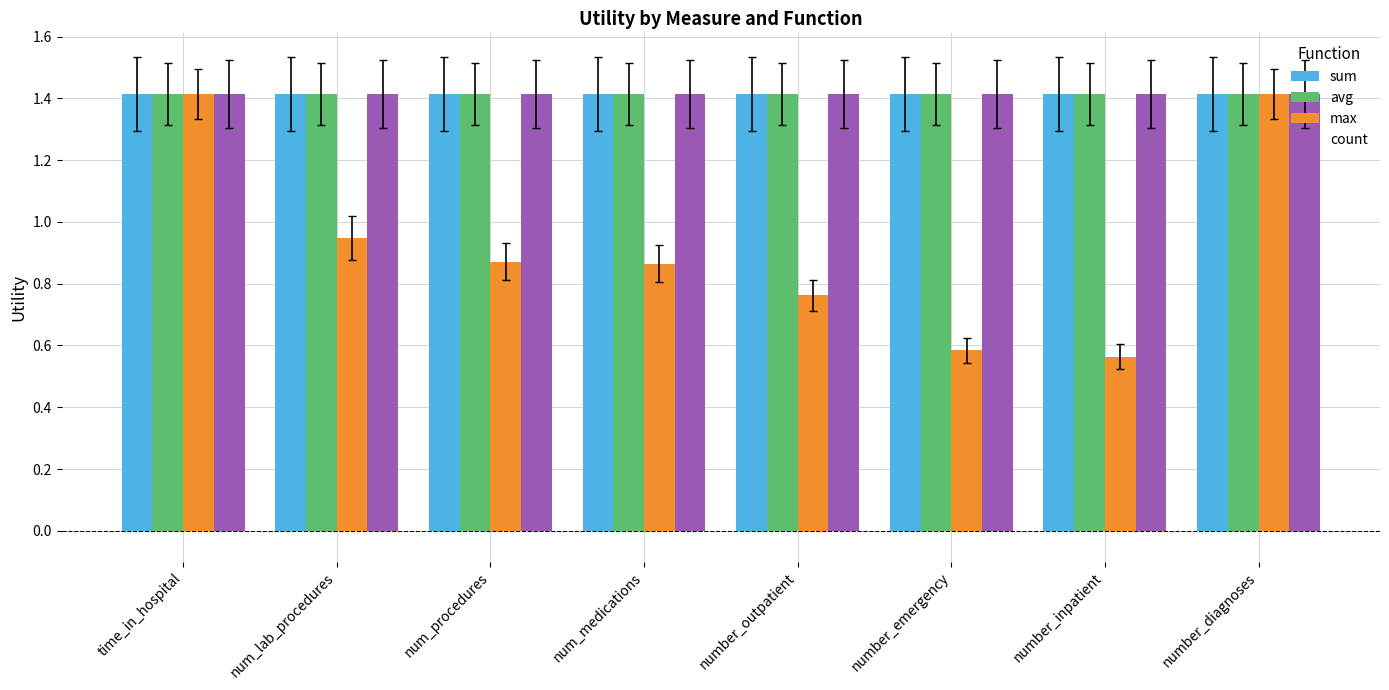

At how many categories does at least one series exceed 0?

8